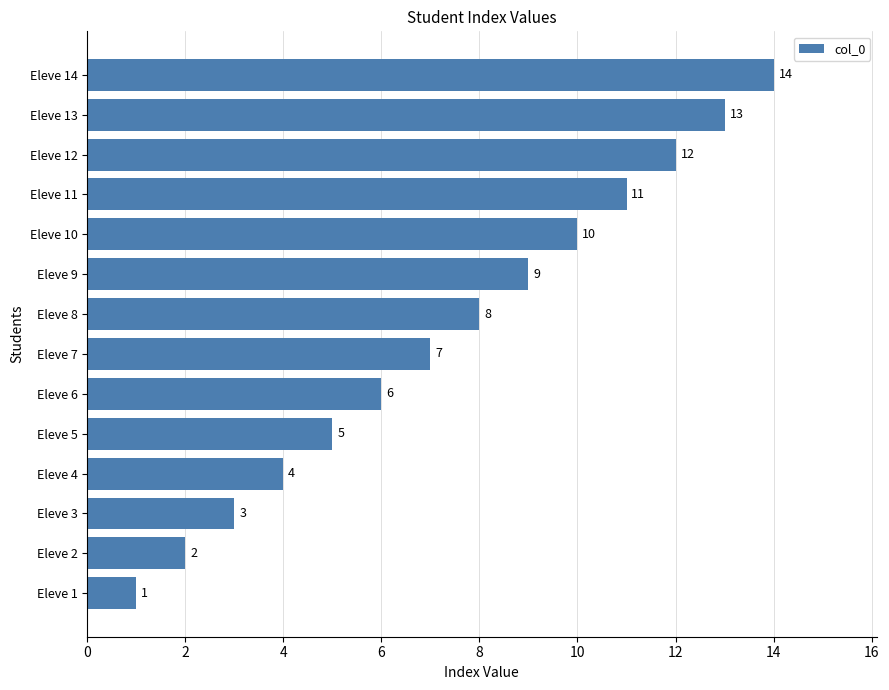

The chart shows a value of 5 at Eleve 4. True or false?

False